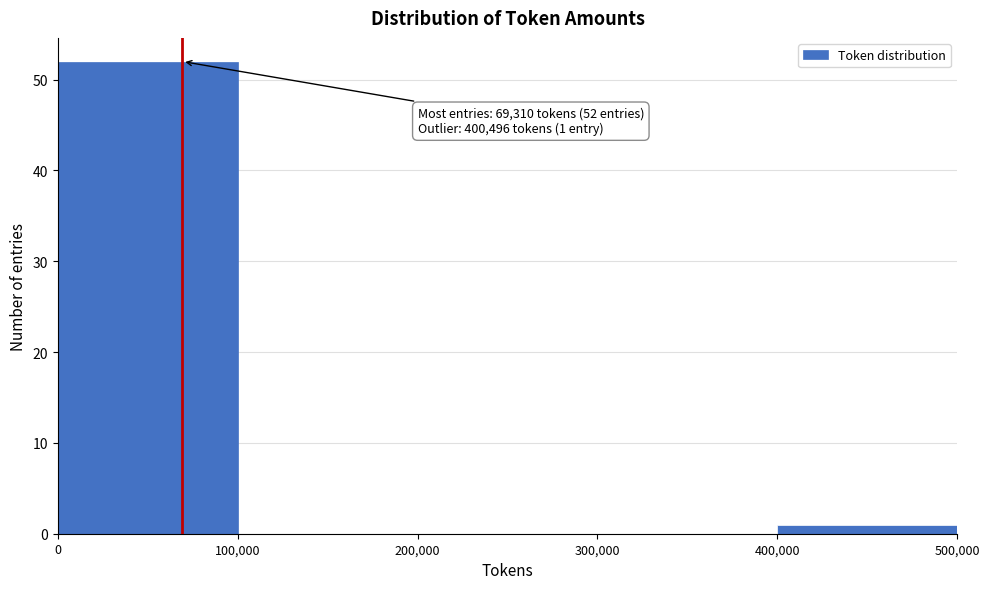

Which range on the x-axis has the tallest bar?

0 to 100,000